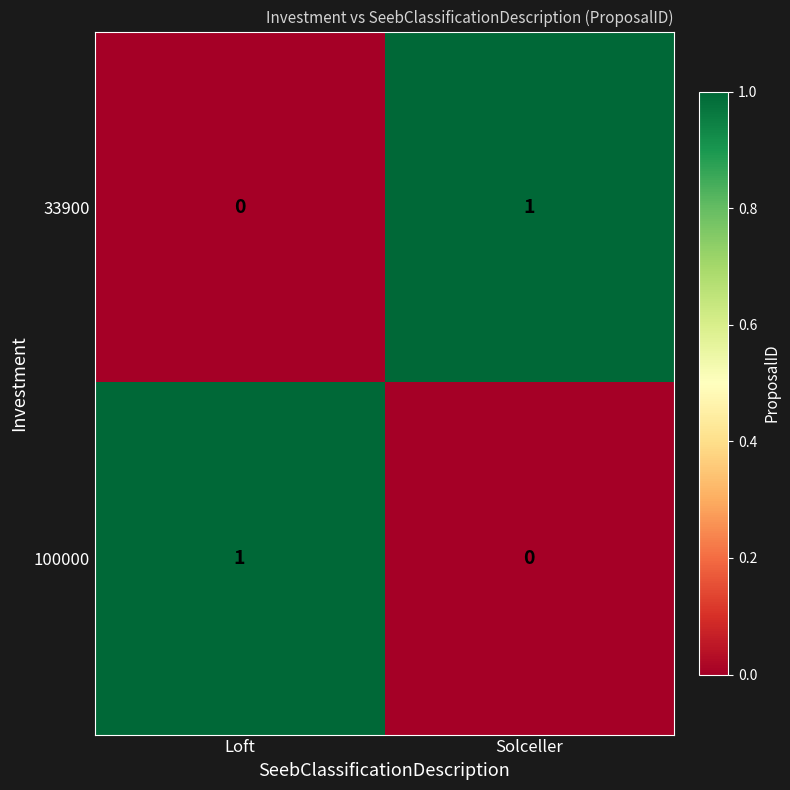

How many data points in 33900 are less than 1?

1